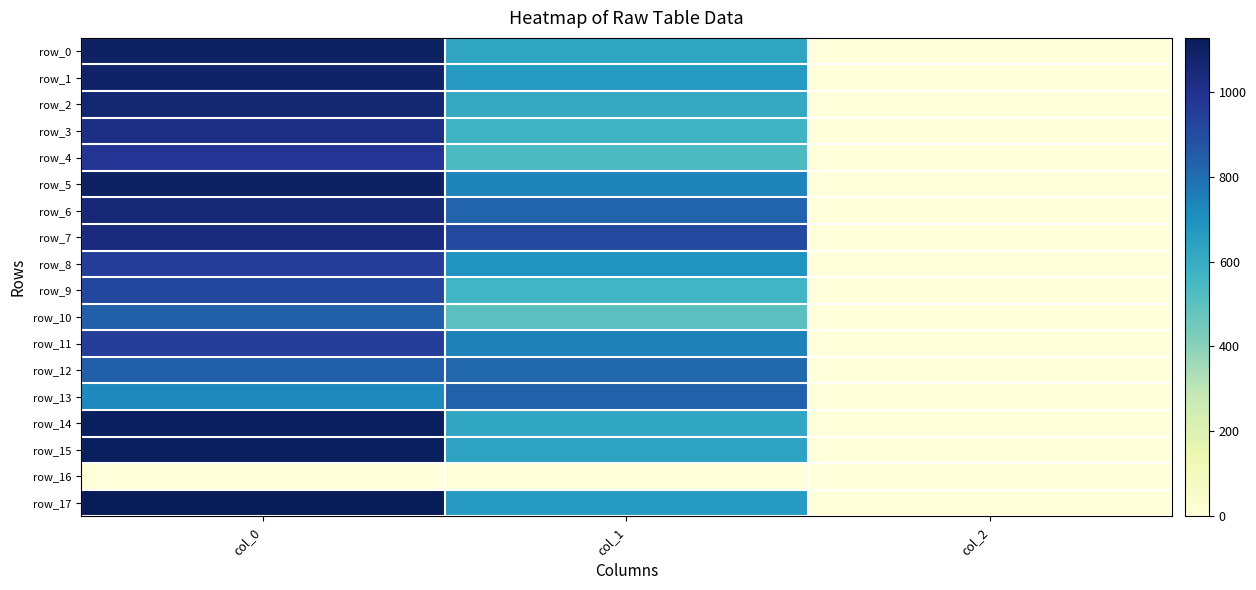

At which category does the chart reach its peak across all series?

col_0